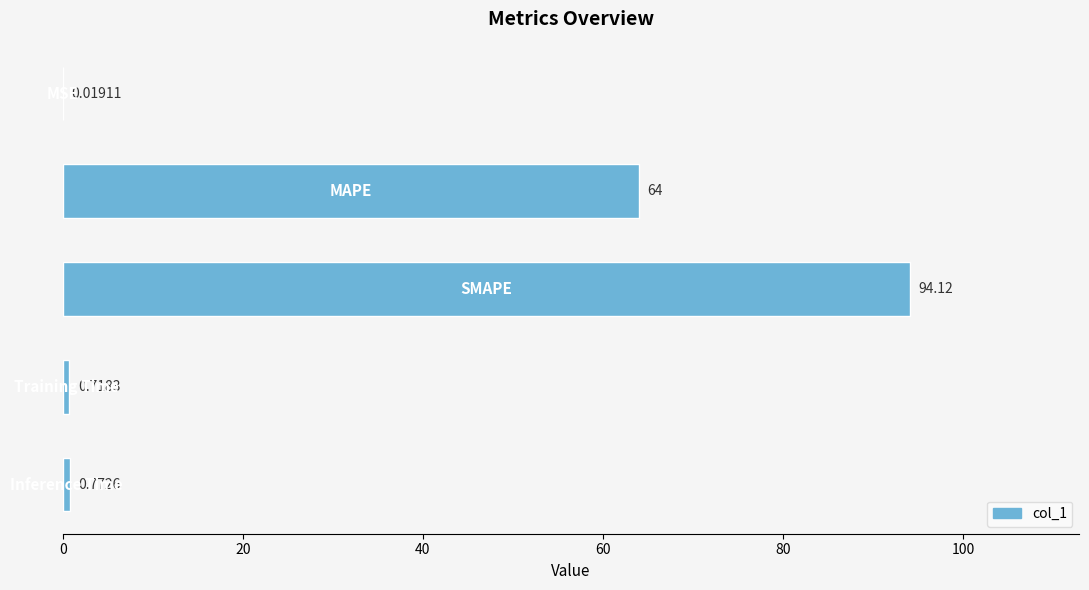

Are the bars horizontal?

Yes